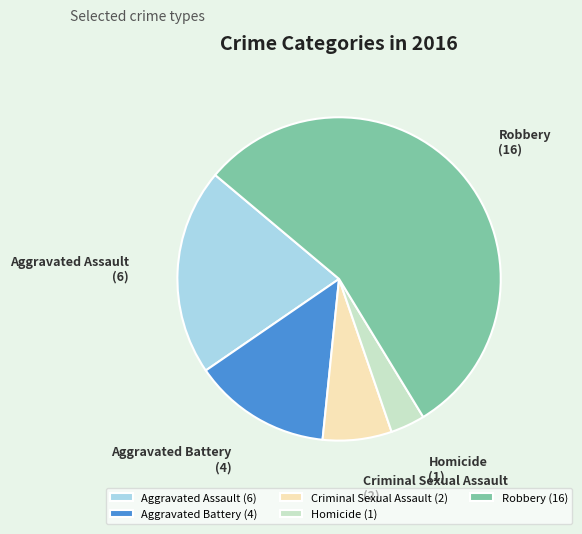

Is Aggravated Battery the majority of the pie?

No